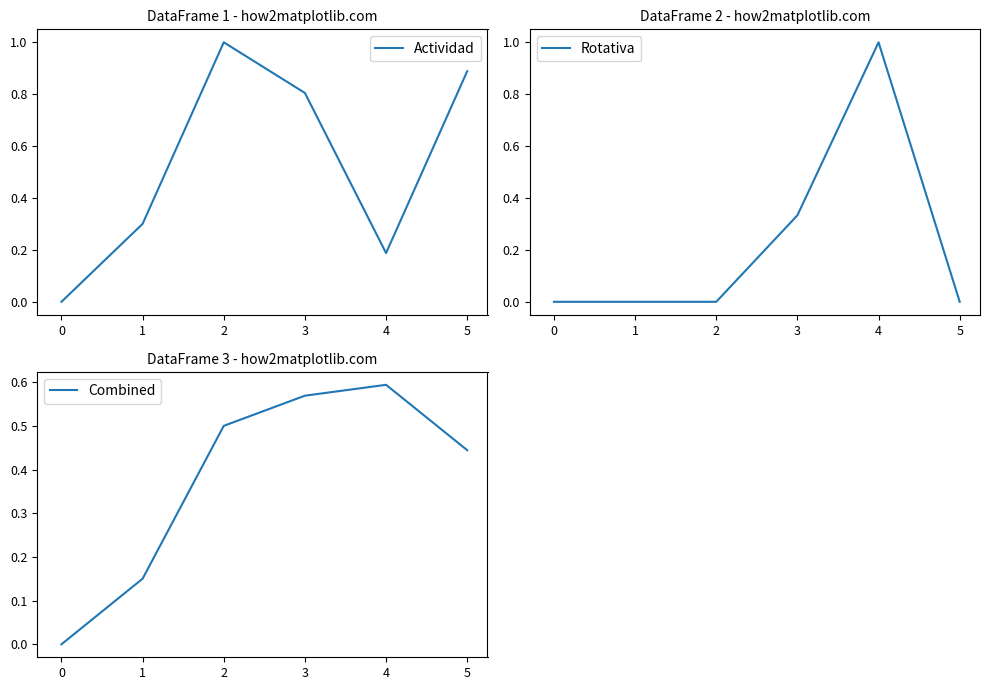

The Actividad series shows 1.0 at 2. True or false?

True